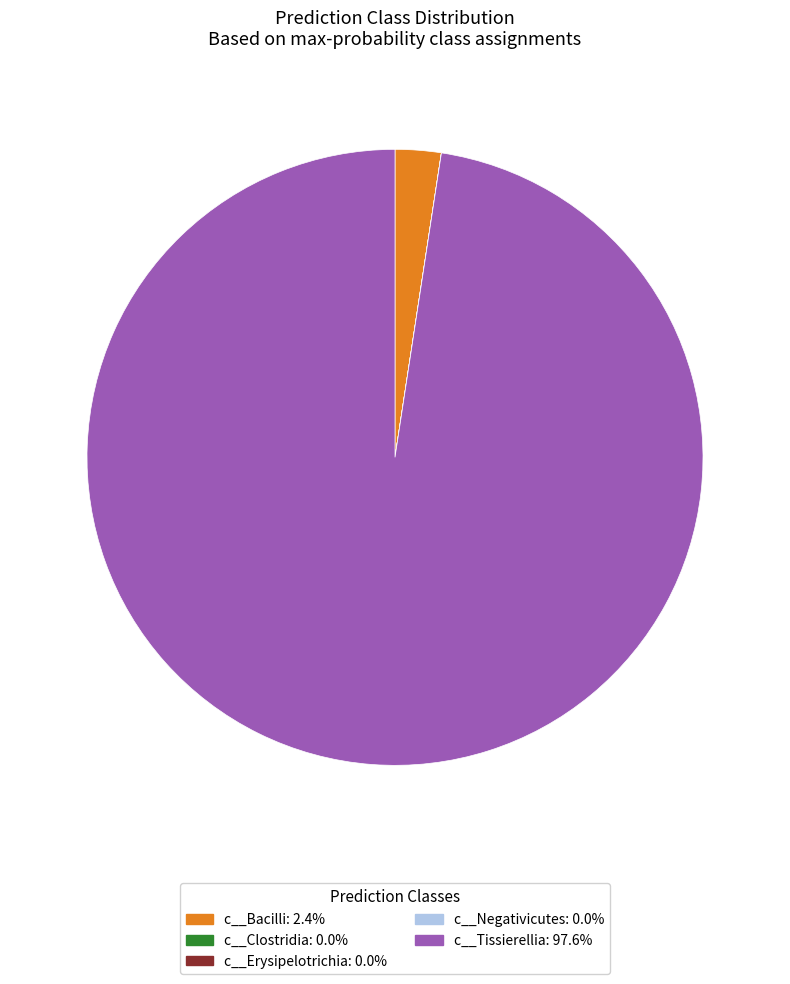

Approximately how many times larger is the value at c__Tissierellia: 97.6% compared to c__Bacilli: 2.4%?

40.5